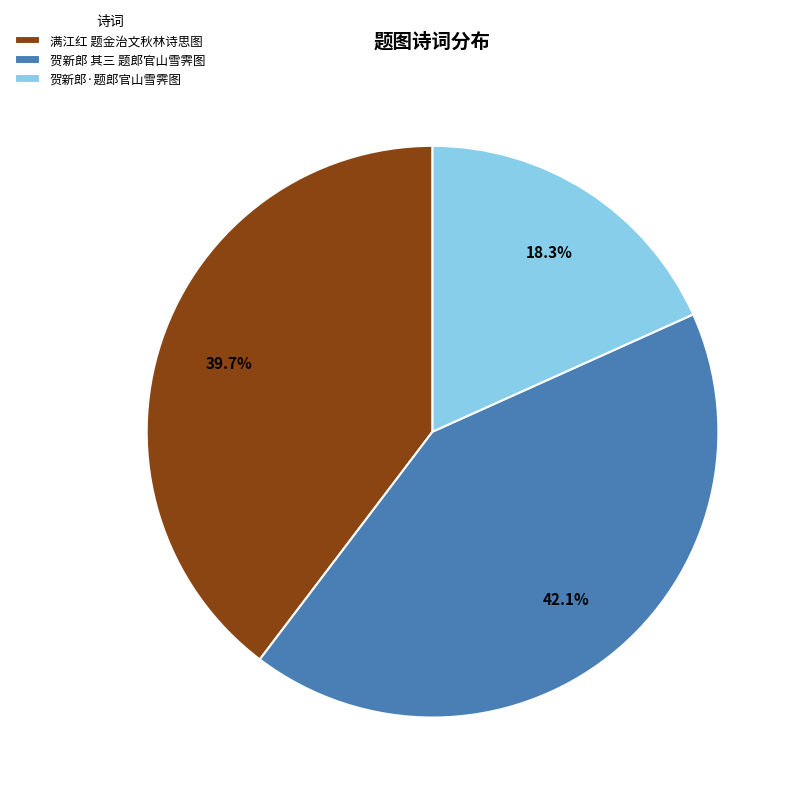

Does any single category account for the majority?

No